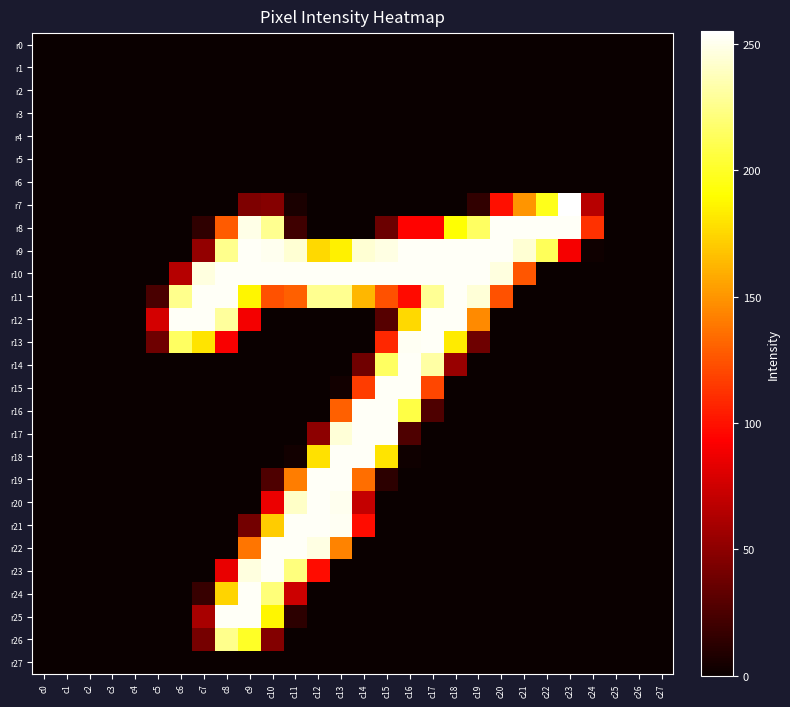

Which has a higher value, c6 or c12?

c6